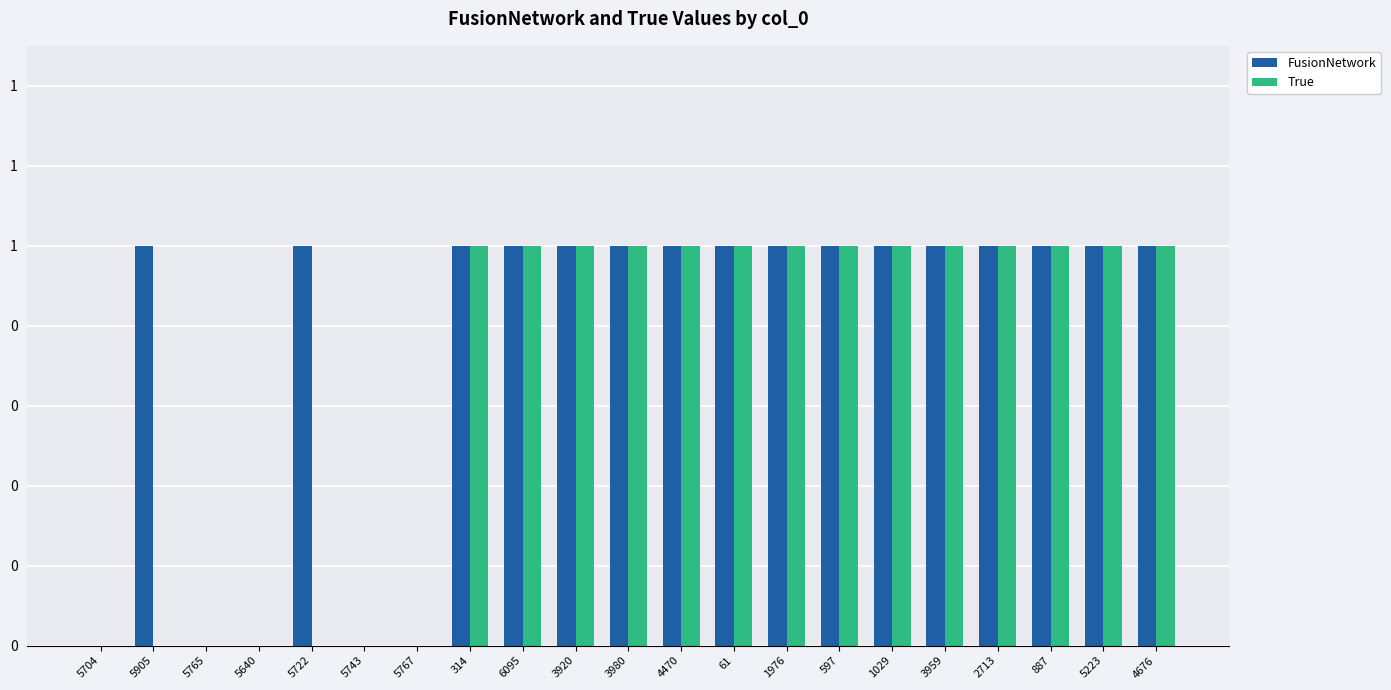

What are all the series names shown in the legend?

FusionNetwork, True